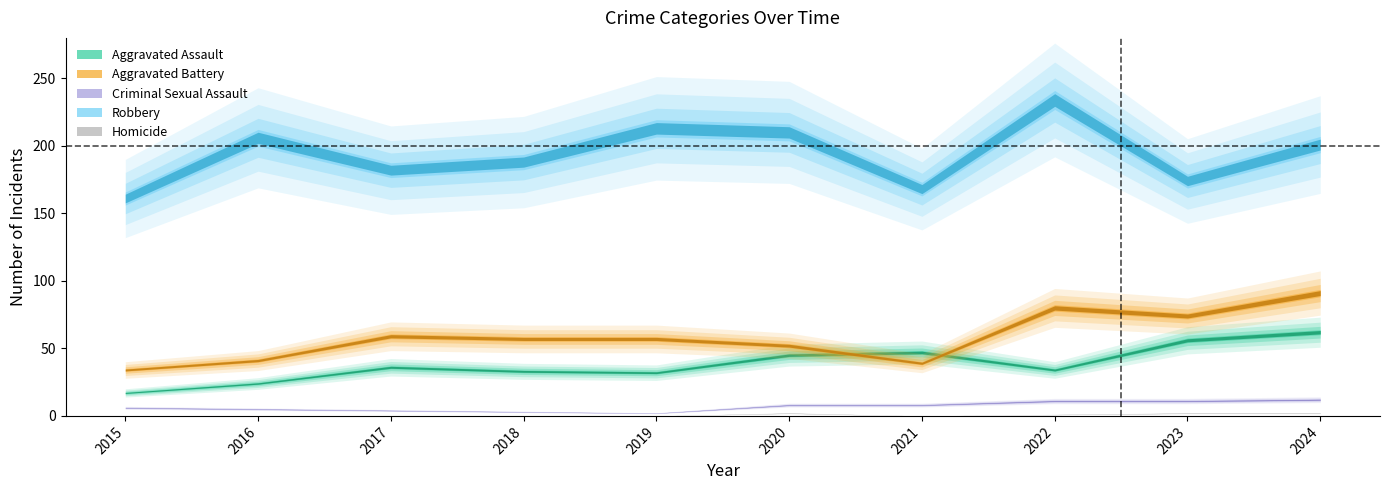

True or false: Robbery and Criminal Sexual Assault intersect in this chart.

False